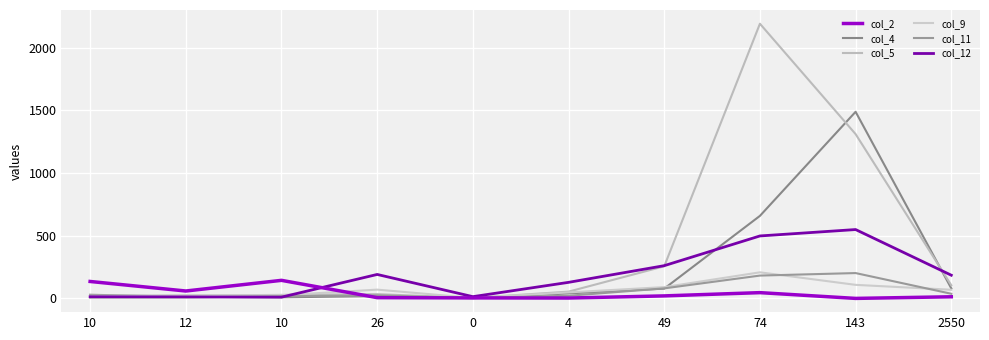

Reading right to left, list all the values displayed in this chart.

col_2: 13	0	46	20	3	4	6	144	59	135
col_4: 80	1488	658	78	40	1	18	9	13	29
col_5: 105	1310	2190	256	54	4	34	28	22	23
col_9: 69	108	208	90	48	4	70	25	27	11
col_11: 37	202	182	80	21	4	24	17	8	7
col_12: 185	549	498	261	128	14	191	10	12	13